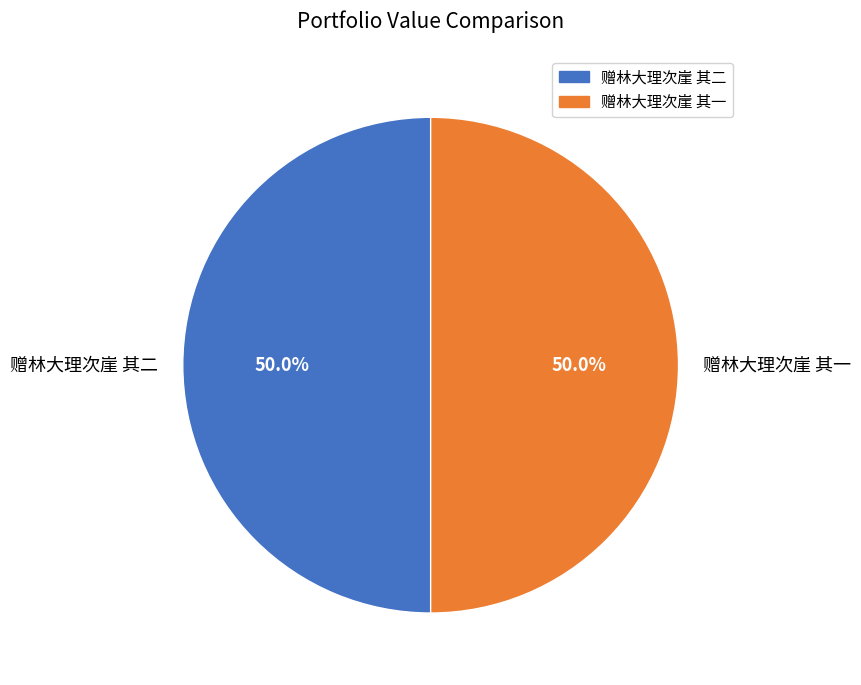

Count the number of slices in the pie.

2